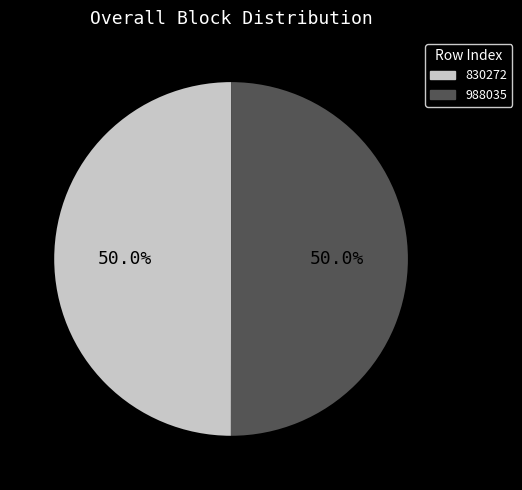

What is the ratio of the value at 830272 to the value at 988035?

1.0